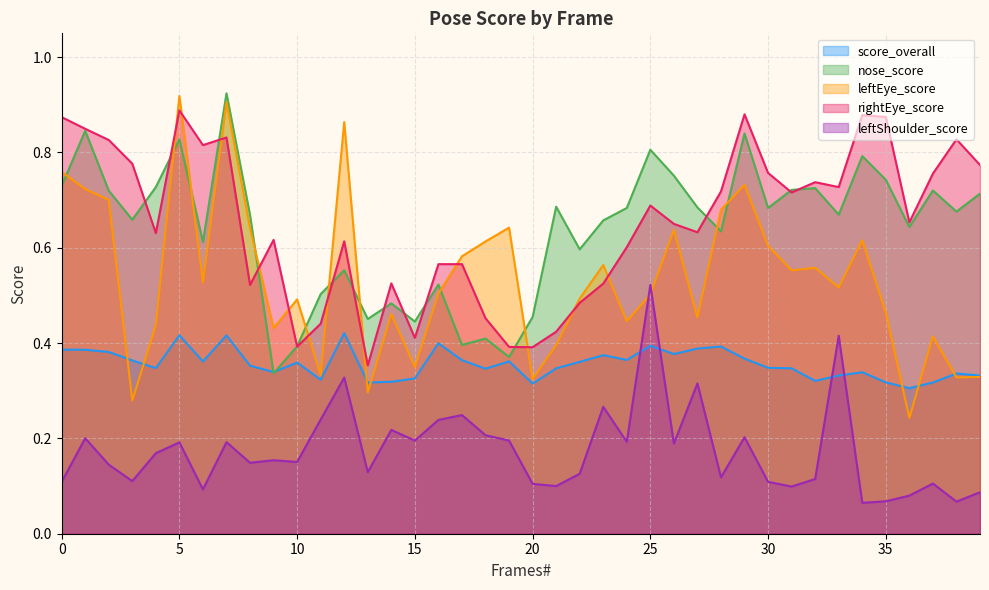

List the series in order of their peak value, lowest first.

score_overall, leftShoulder_score, rightEye_score, leftEye_score, nose_score